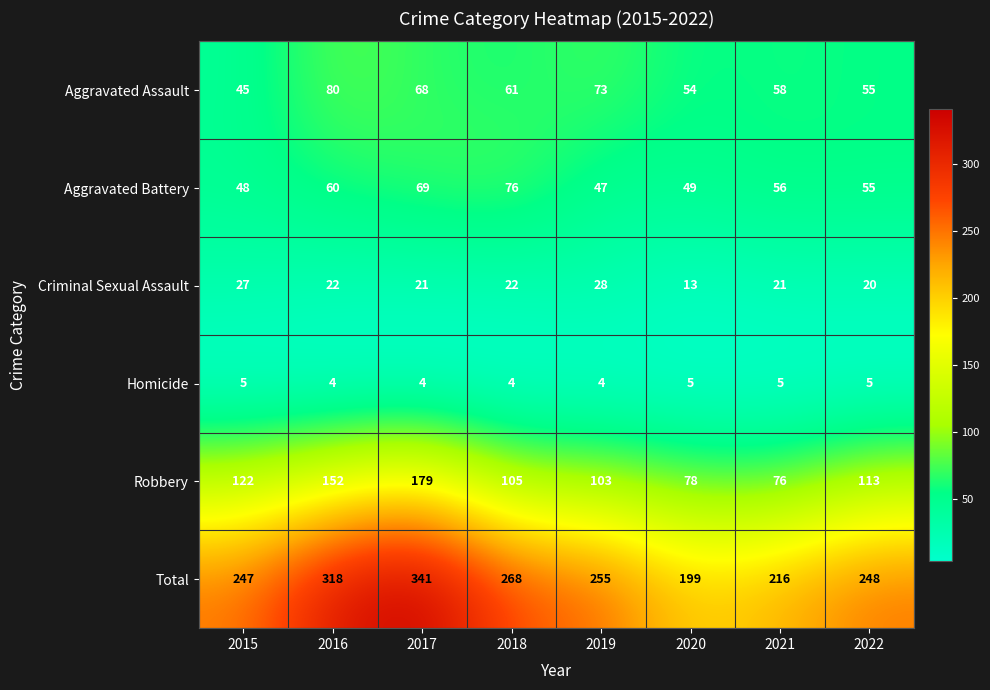

Which series has the largest range (max minus min)?

Total